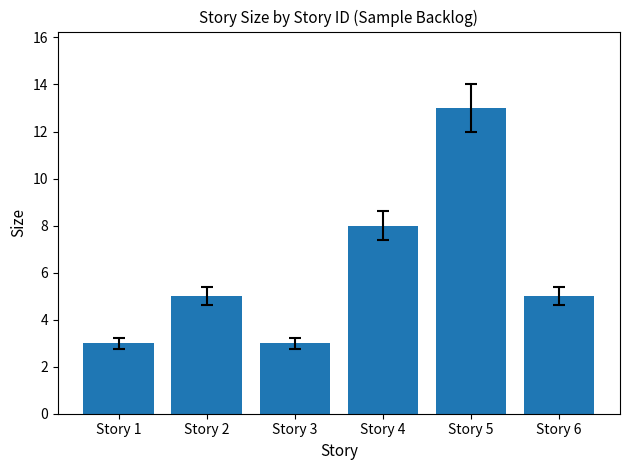

How many distinct data groups are displayed?

1